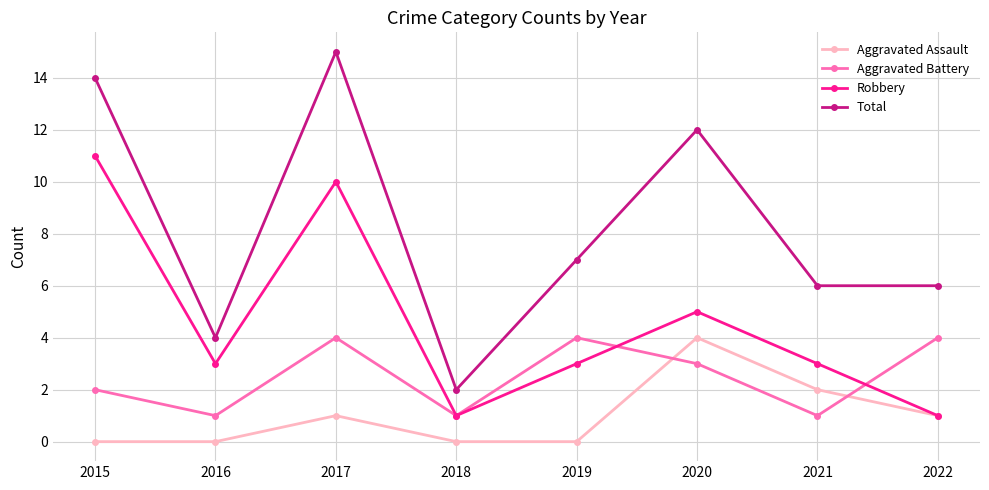

True or false: Aggravated Assault has more than 1 points higher than both neighbors.

True